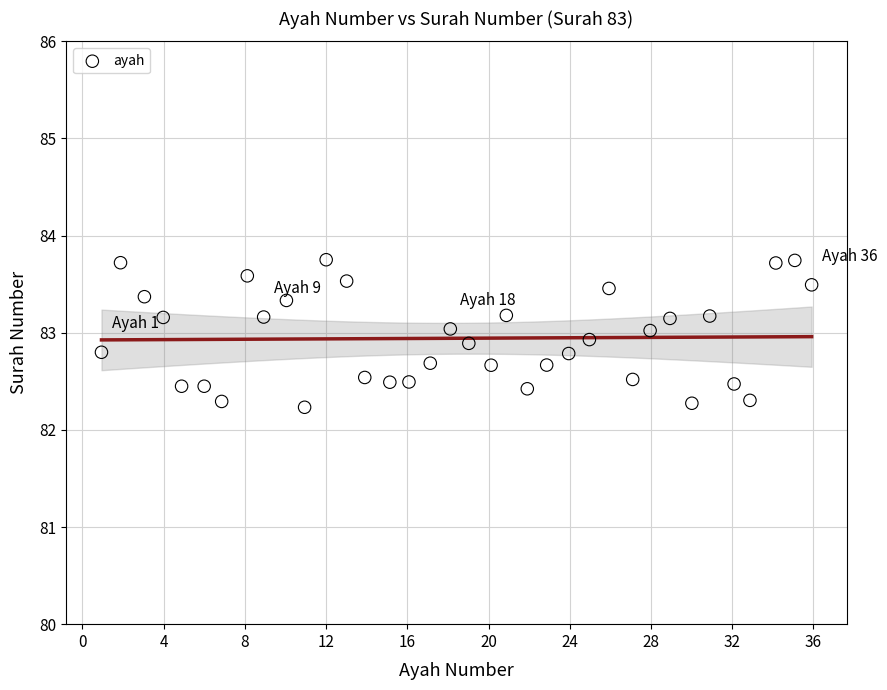

What is the range of X values (max minus min)?

35.0